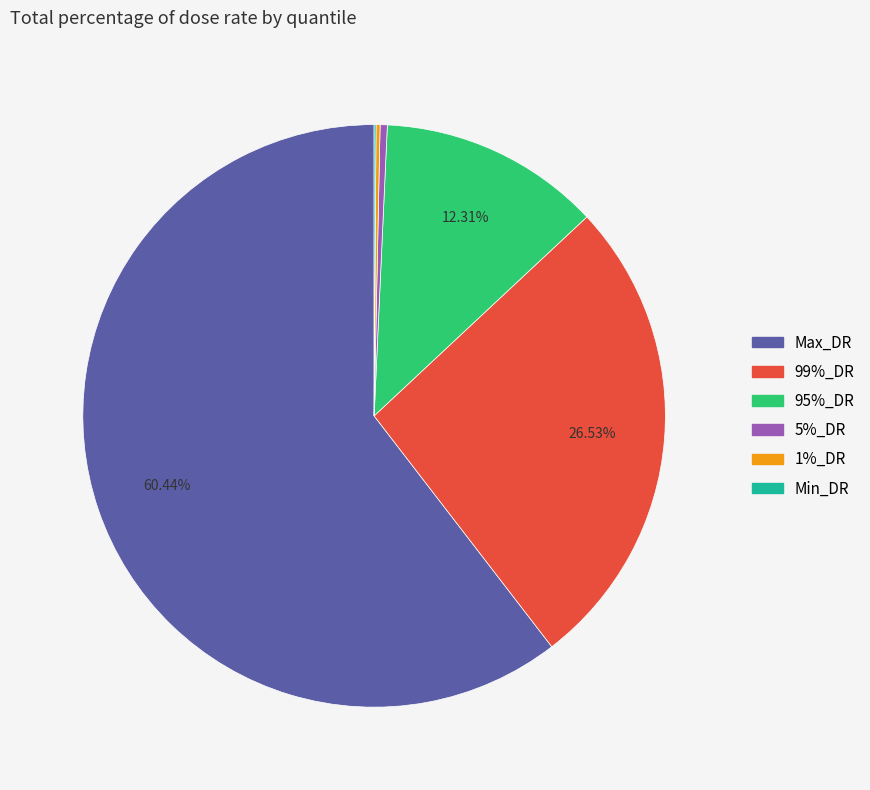

To the nearest percent, what is the difference between the 5%_DR and Max_DR slice percentages?

60%